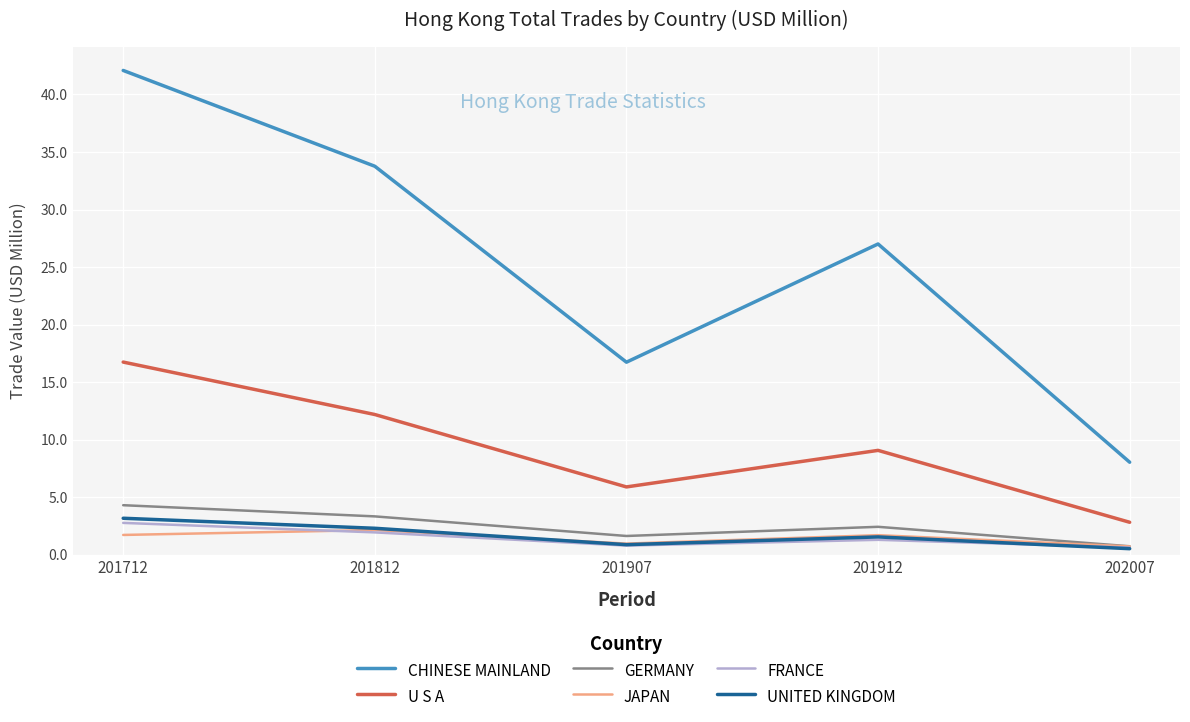

At which category does the chart reach its peak across all series?

201712